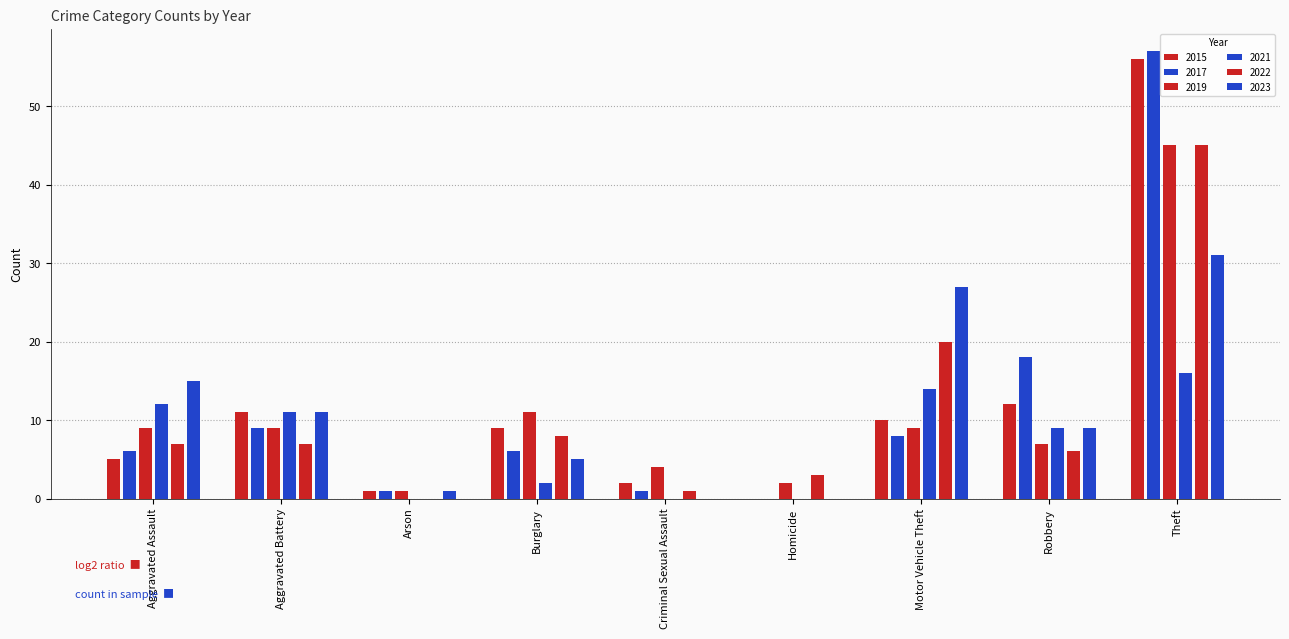

How many groups of bars are there?

9